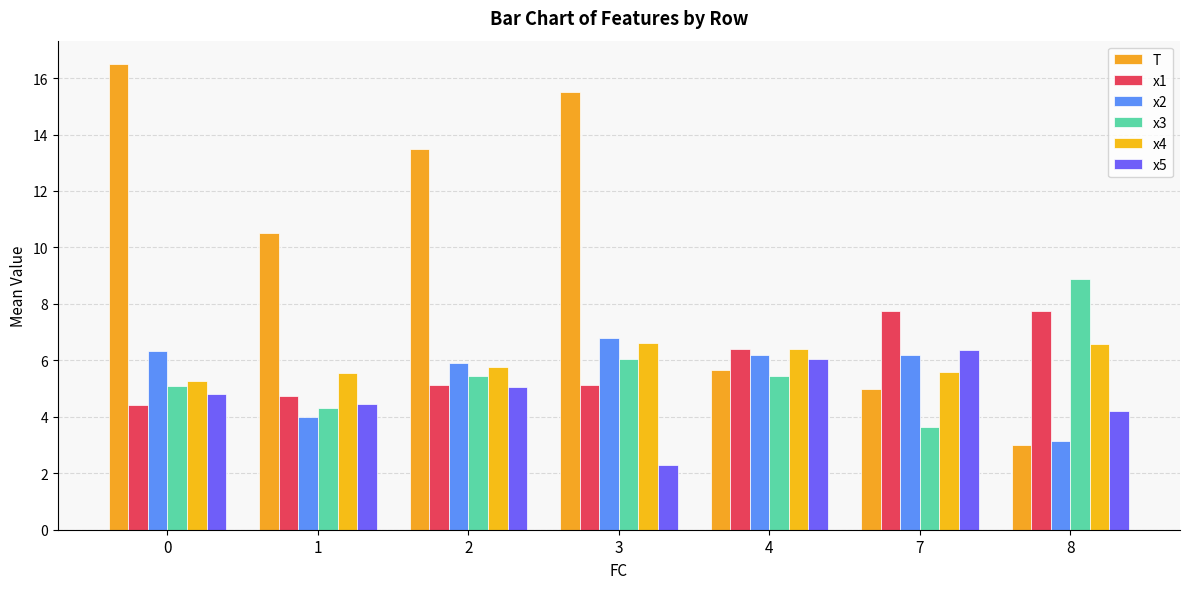

Reading left to right, what are all the values shown in this chart?

T: 0=16.5	1=10.5	2=13.5	3=15.5	4=5.7	7=5.0	8=3.0
x1: 0=4.4	1=4.7	2=5.1	3=5.1	4=6.4	7=7.7	8=7.7
x2: 0=6.3	1=4.0	2=5.9	3=6.8	4=6.2	7=6.2	8=3.1
x3: 0=5.1	1=4.3	2=5.5	3=6.0	4=5.5	7=3.7	8=8.9
x4: 0=5.3	1=5.6	2=5.8	3=6.6	4=6.4	7=5.6	8=6.6
x5: 0=4.8	1=4.4	2=5.1	3=2.3	4=6.0	7=6.4	8=4.2